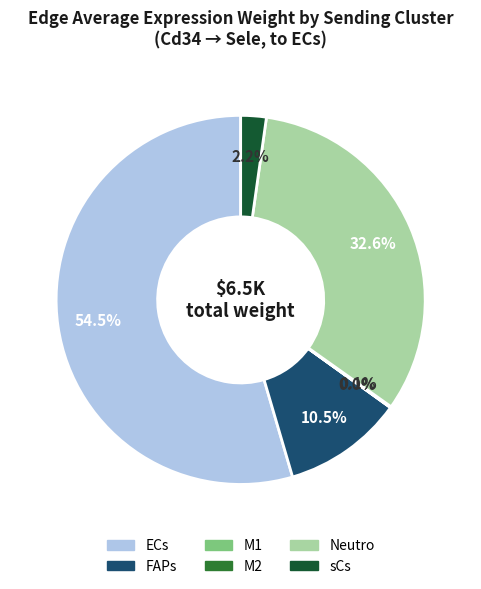

Between Neutro and sCs, which is larger?

Neutro